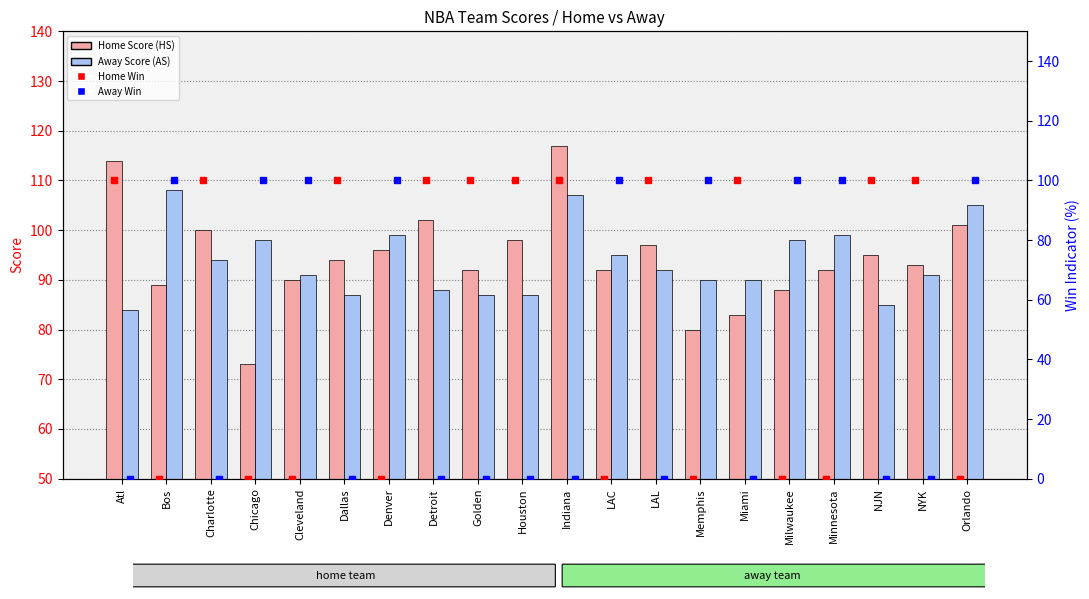

What is the minimum value for Away Score (AS)?

84